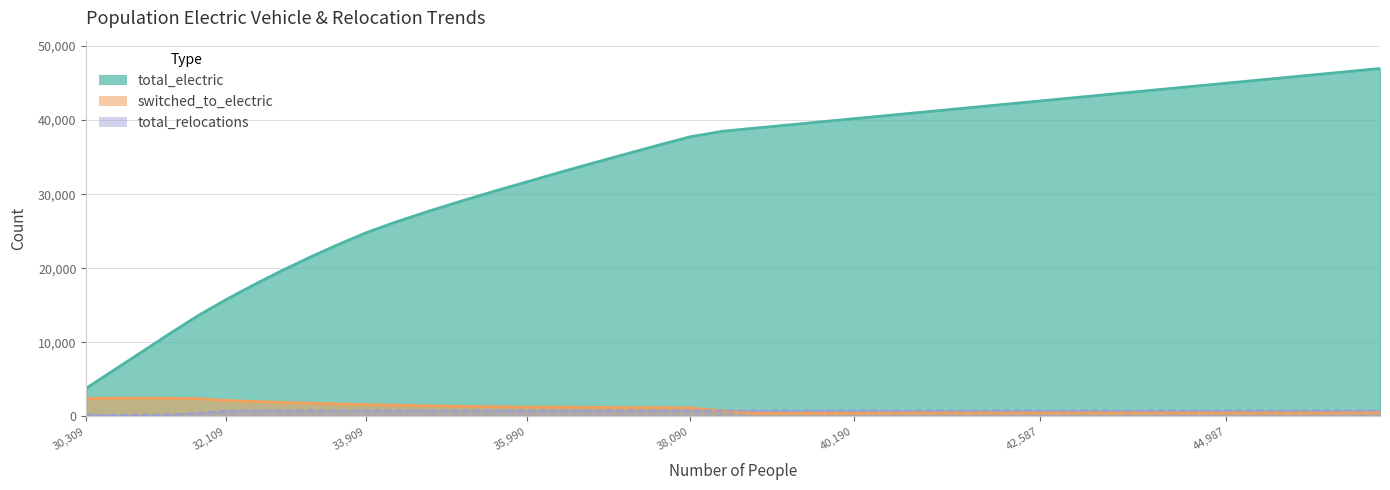

True or false: total_relocations and total_electric cross at least once.

False